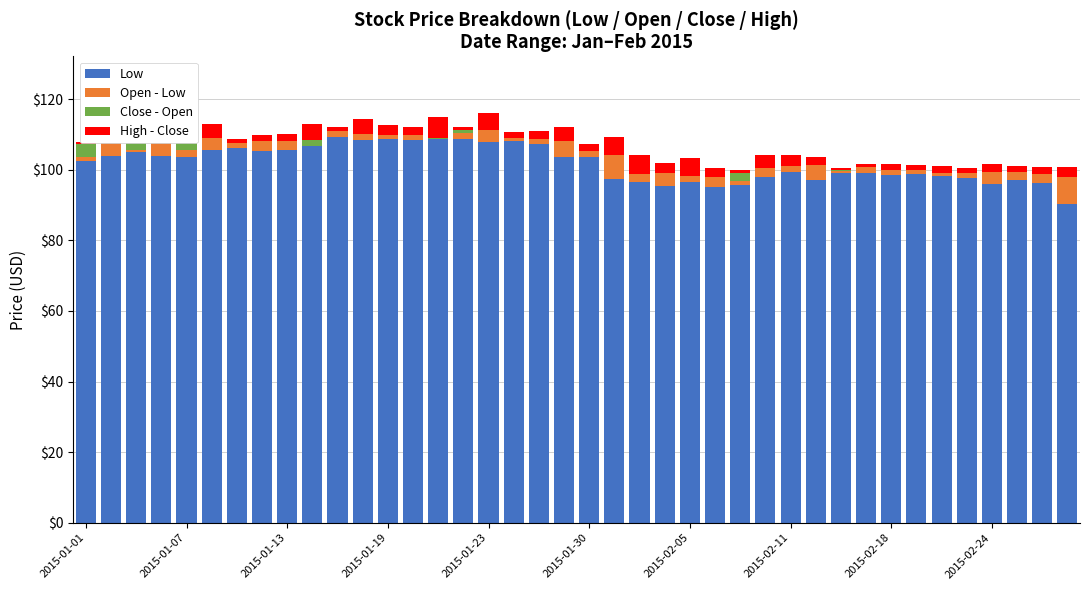

What value does the Low series have at 15?

108.8